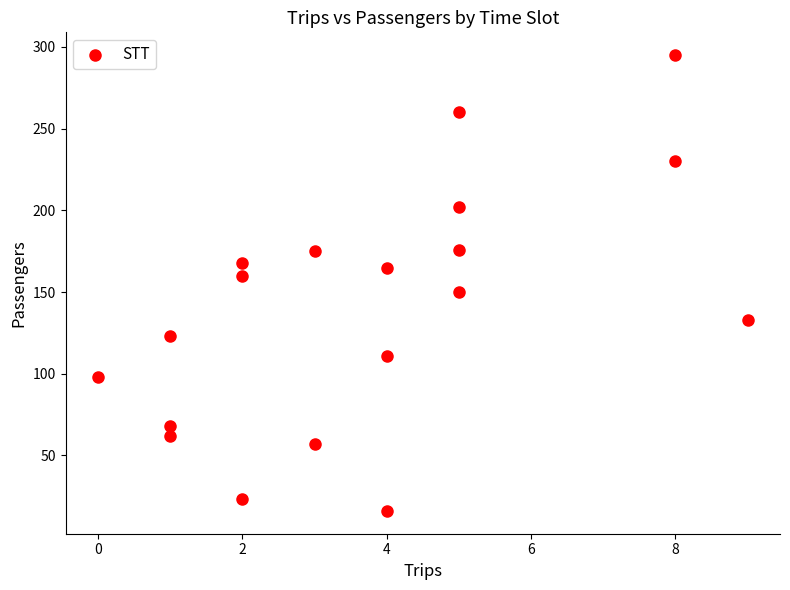

What is the range of X values (max minus min)?

9